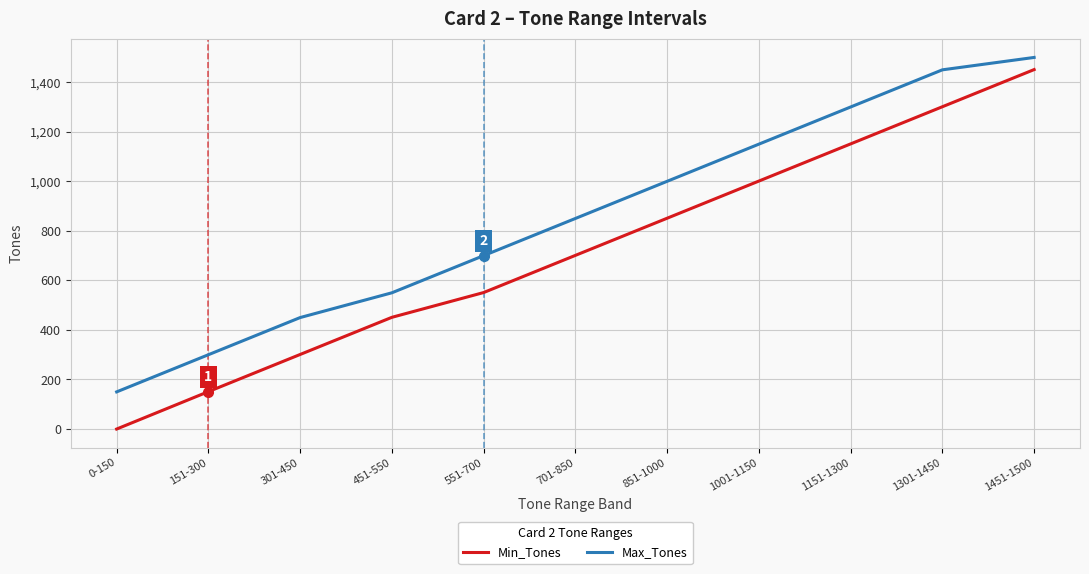

True or false: Min_Tones and Max_Tones intersect in this chart.

False